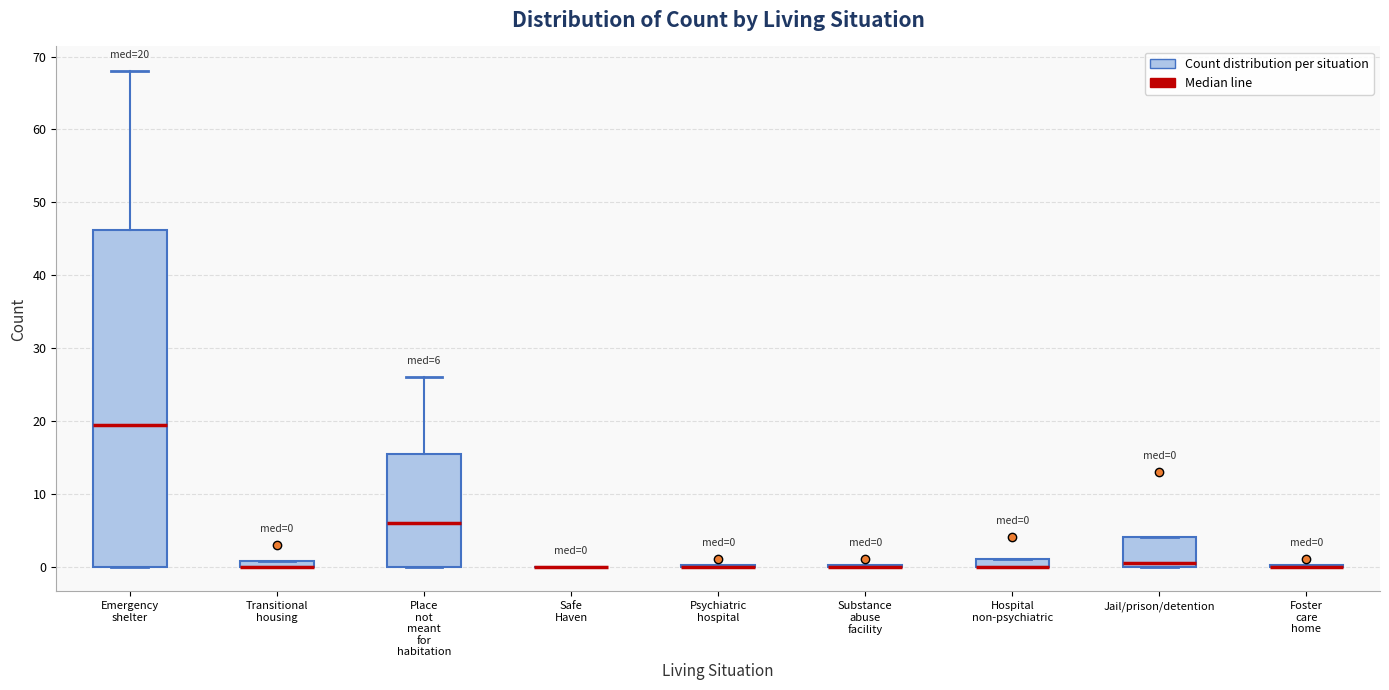

Which box is the tallest, from its lower edge to its upper edge?

Emergency shelter